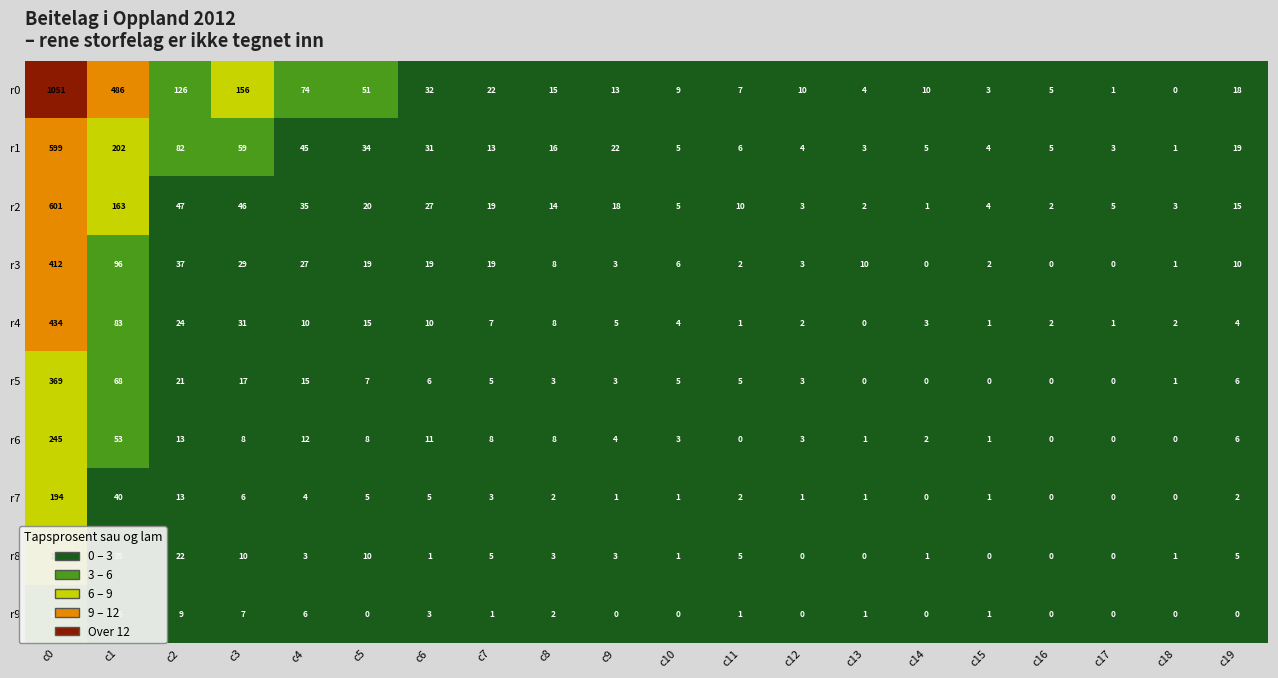

Between c16 and c17, which series saw the biggest shift?

r0